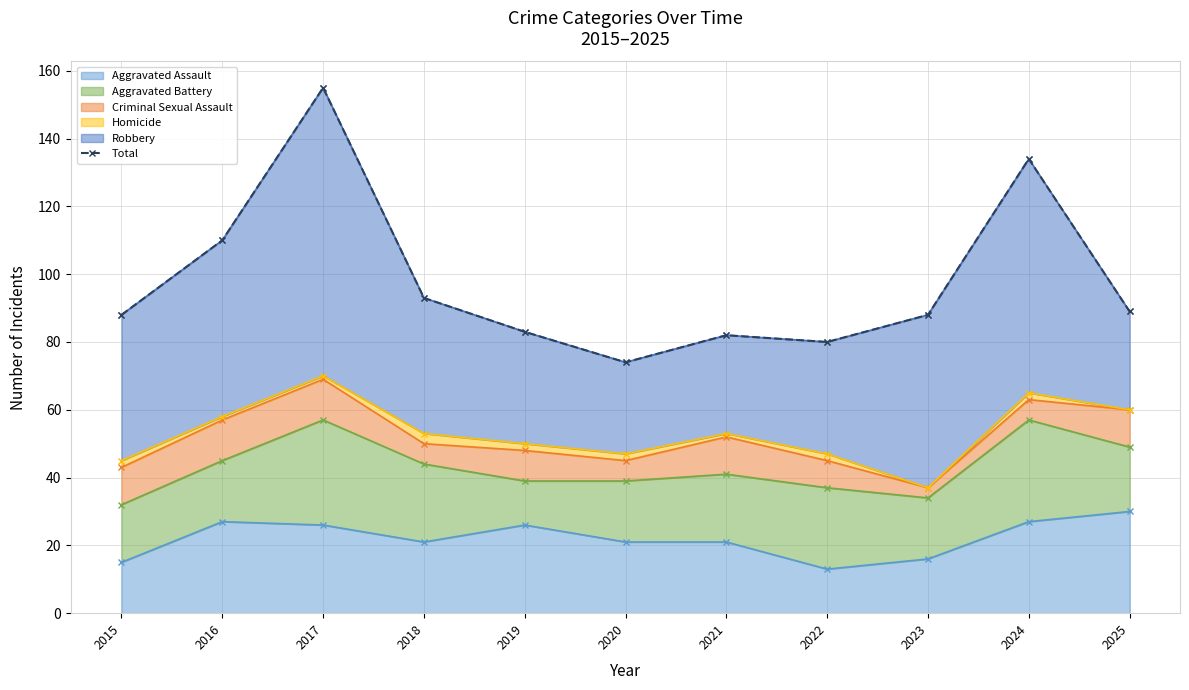

How many points are lower than both their immediate neighbors (excluding endpoints)?

2